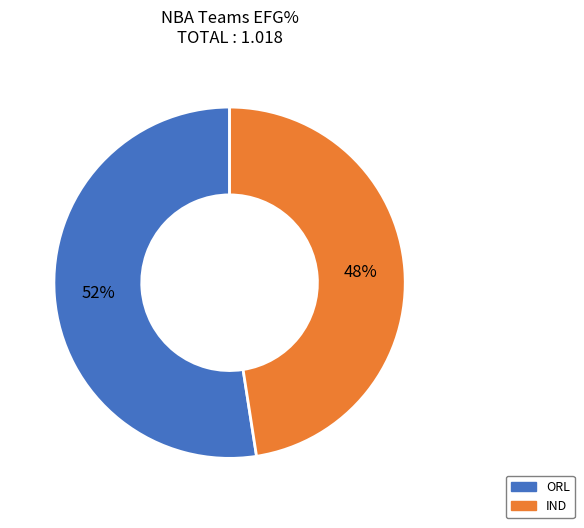

To the nearest percent, what is the average slice percentage?

50%